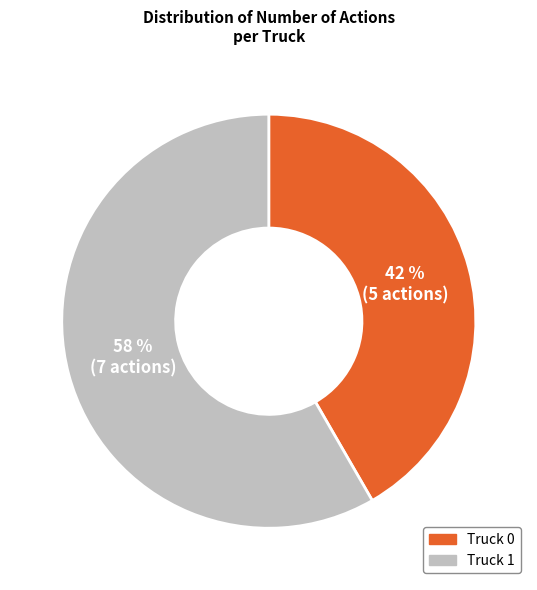

How many slices are in this pie chart?

2